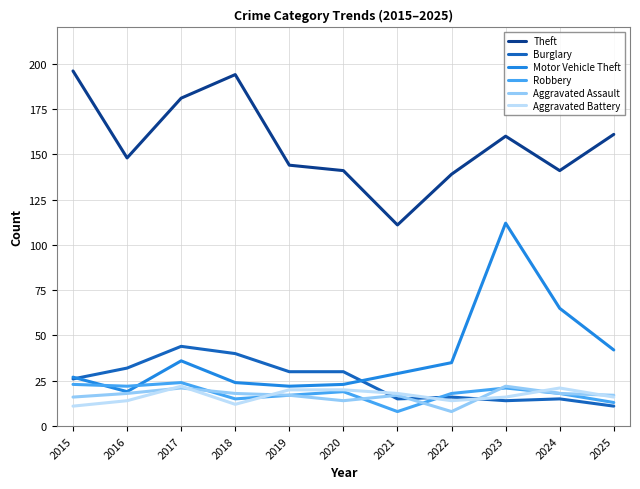

At which label is Burglary closest to 27?

2015